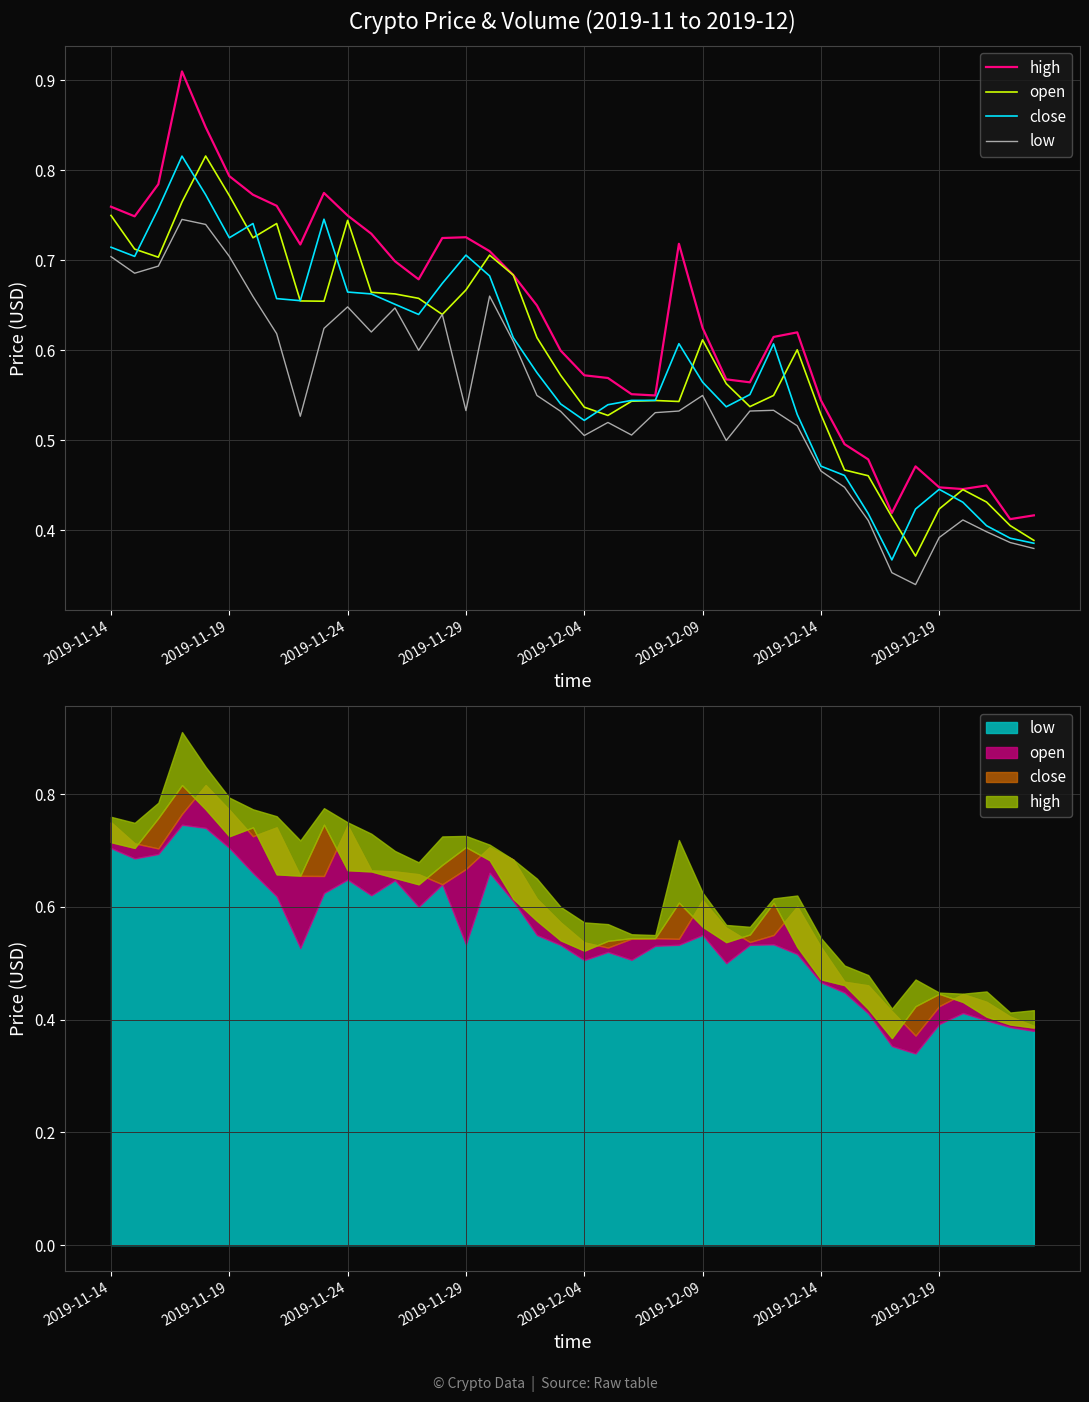

Does the chart display data point markers on the line(s)?

No